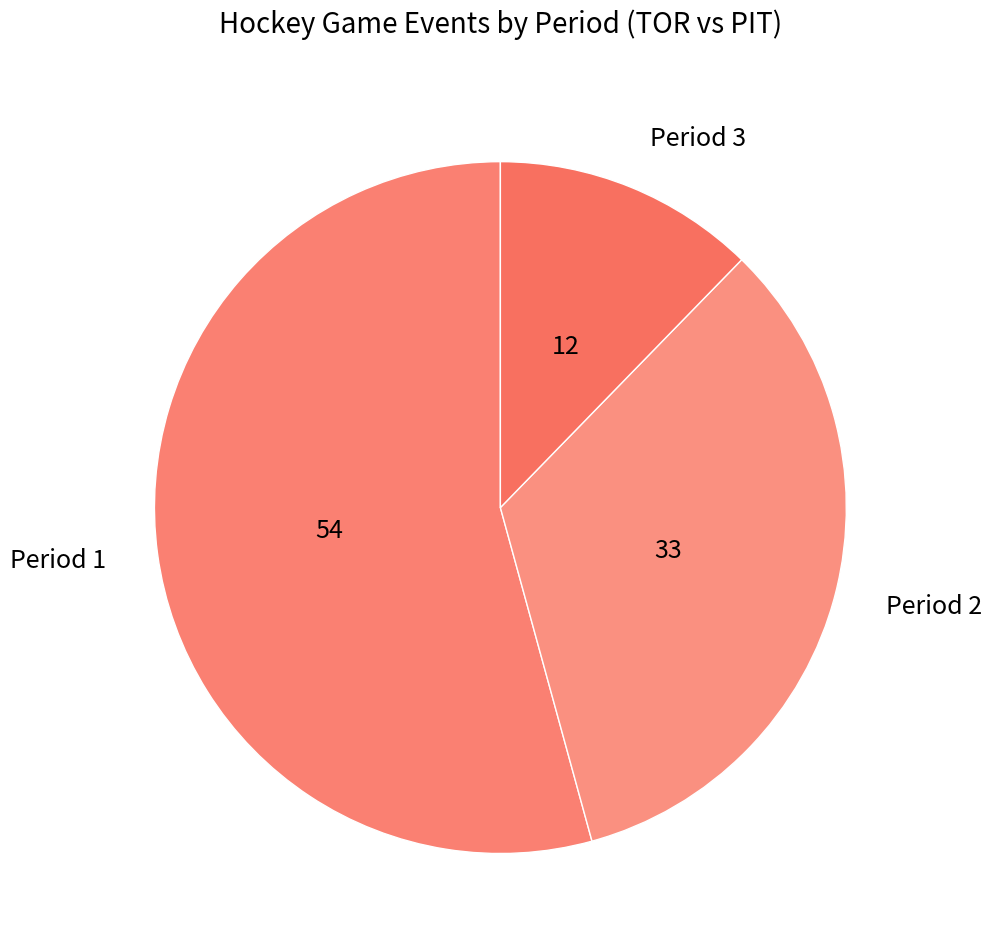

Which category has the smallest portion of the pie?

Period 3